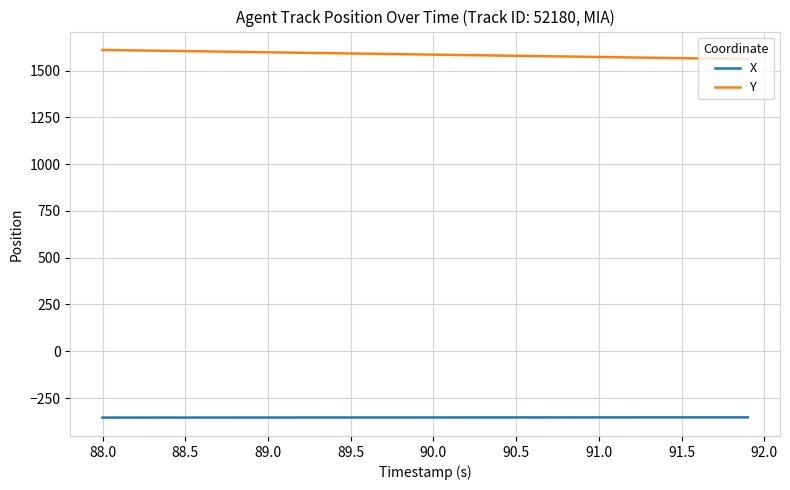

Which series has the largest total across all categories?

Y